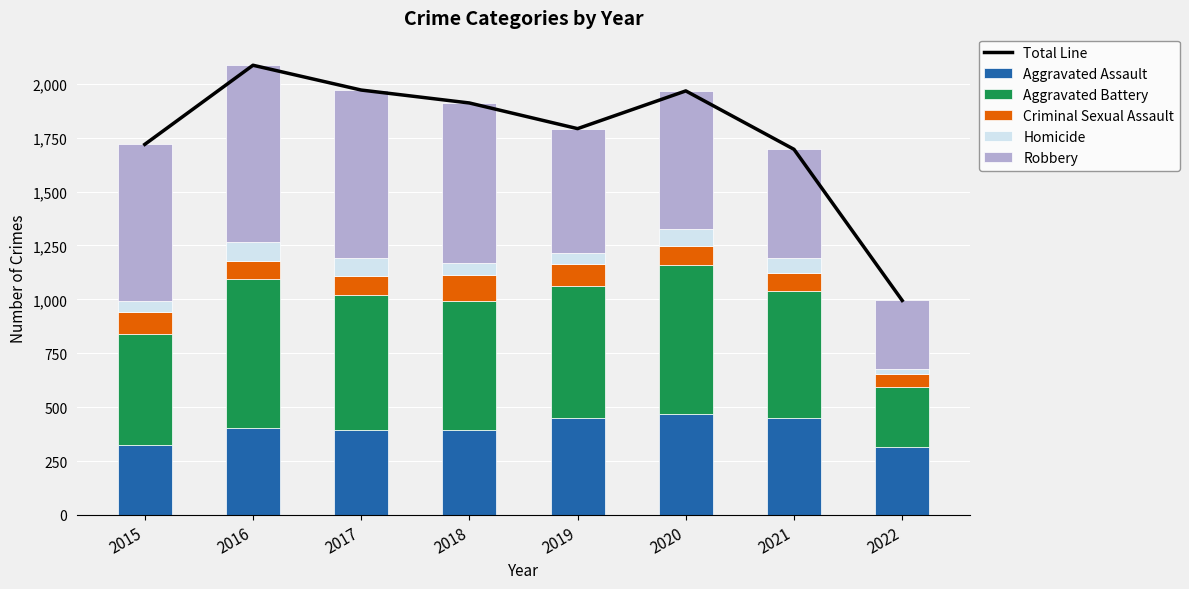

The value of Aggravated Battery at 2016 is 154. True or false?

False